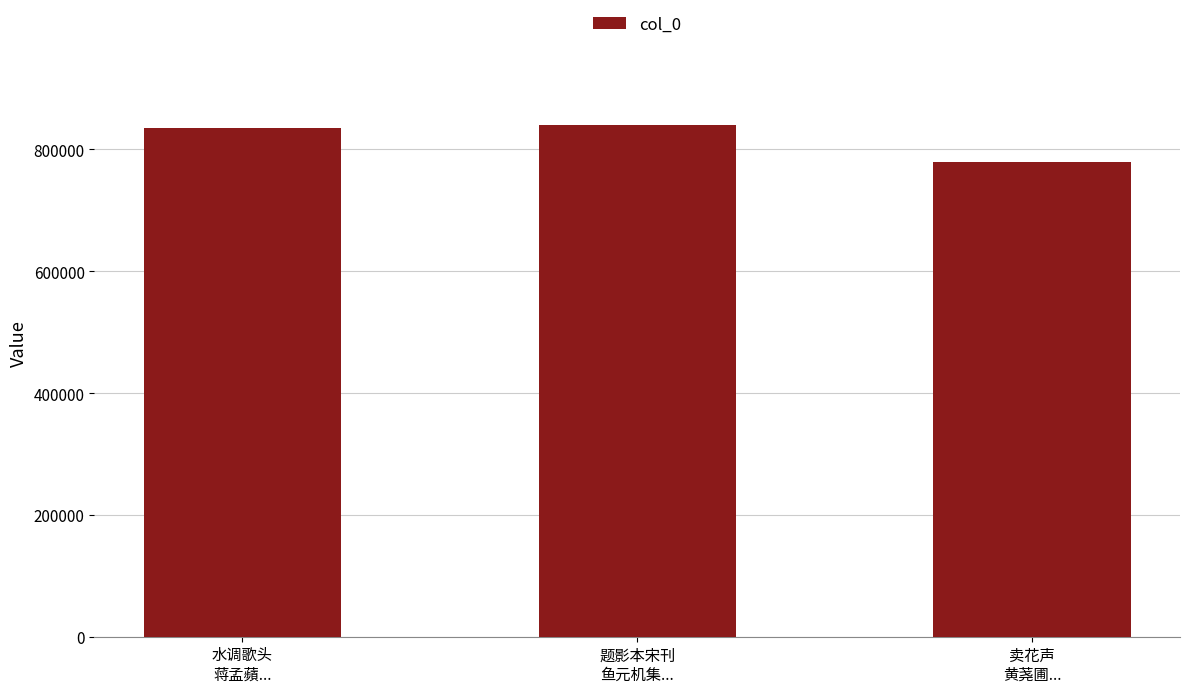

What is the change in value from 水调歌头
蒋孟蘋... to 卖花声
黄荛圃...?

-55540